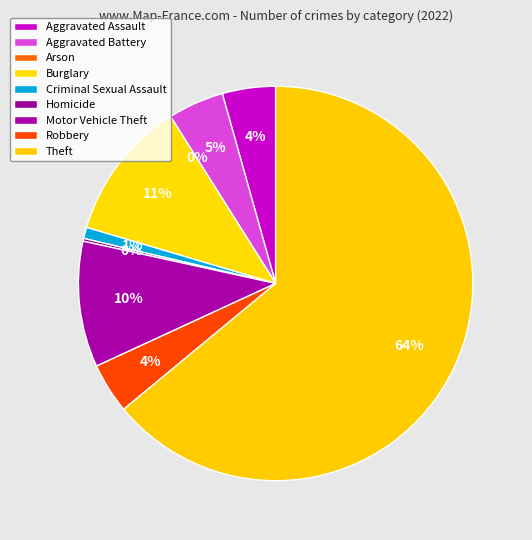

To the nearest percent, what is the combined percentage of Criminal Sexual Assault and Aggravated Battery?

6%